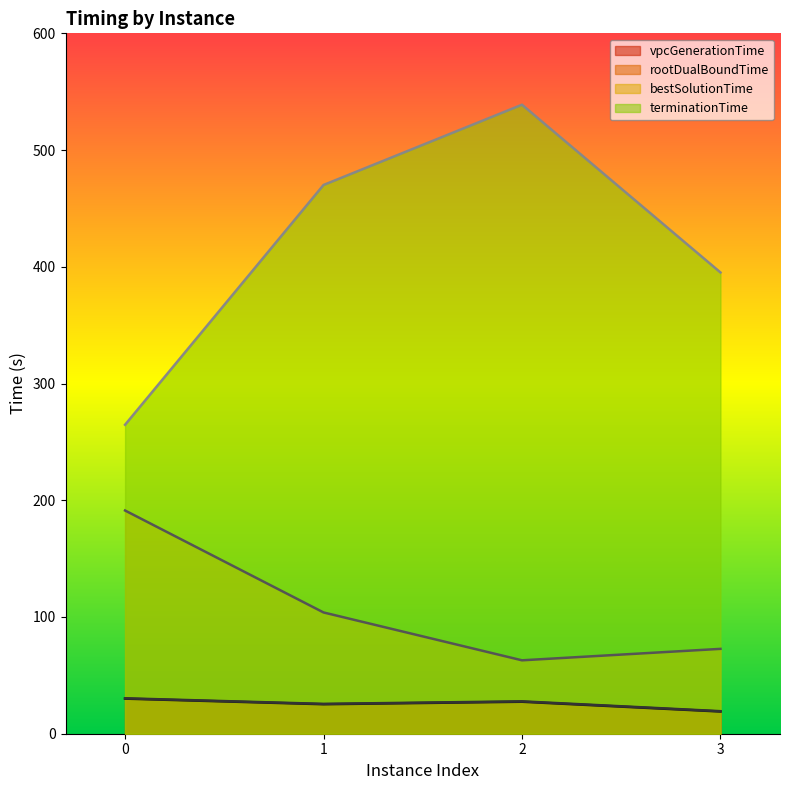

At how many categories does at least one series exceed 265?

3